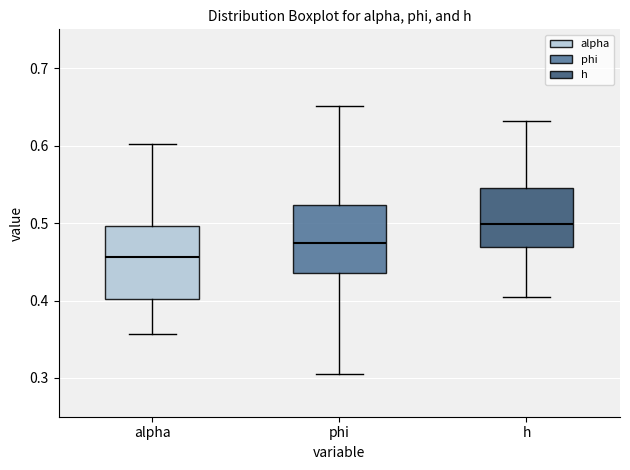

Where is the upper edge of the box for alpha on the y-axis? The values are not printed on the chart, so give them approximately, as read against the axis.

0.50